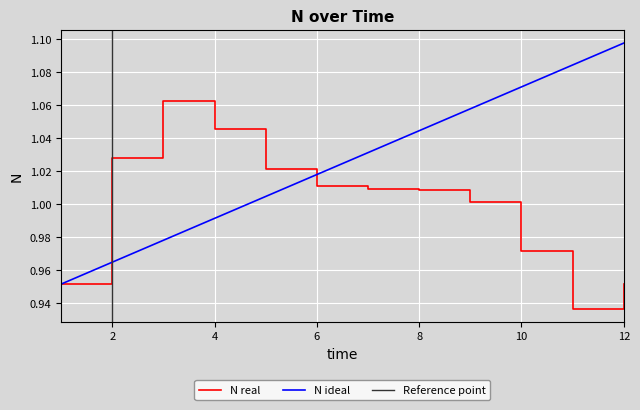

What is the value of the N point at the 5th from the left?

1.0